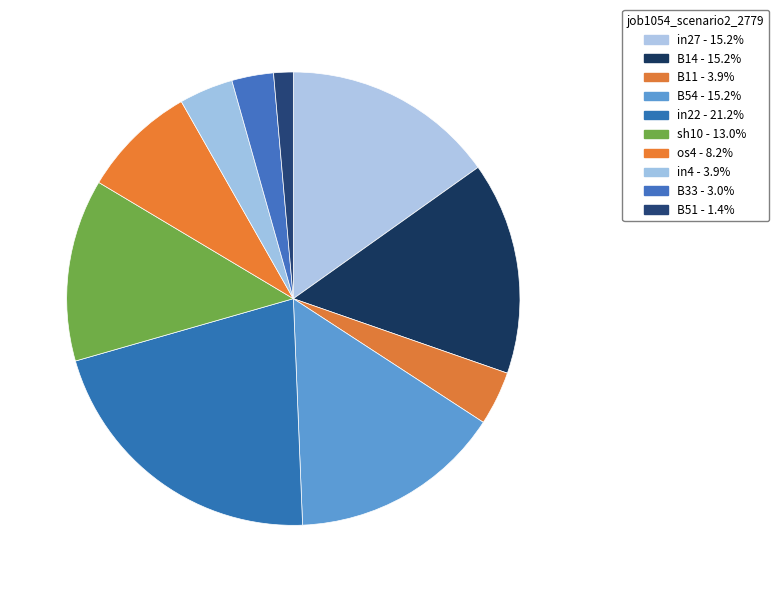

What percentage is the B51 slice, to the nearest percent?

1%